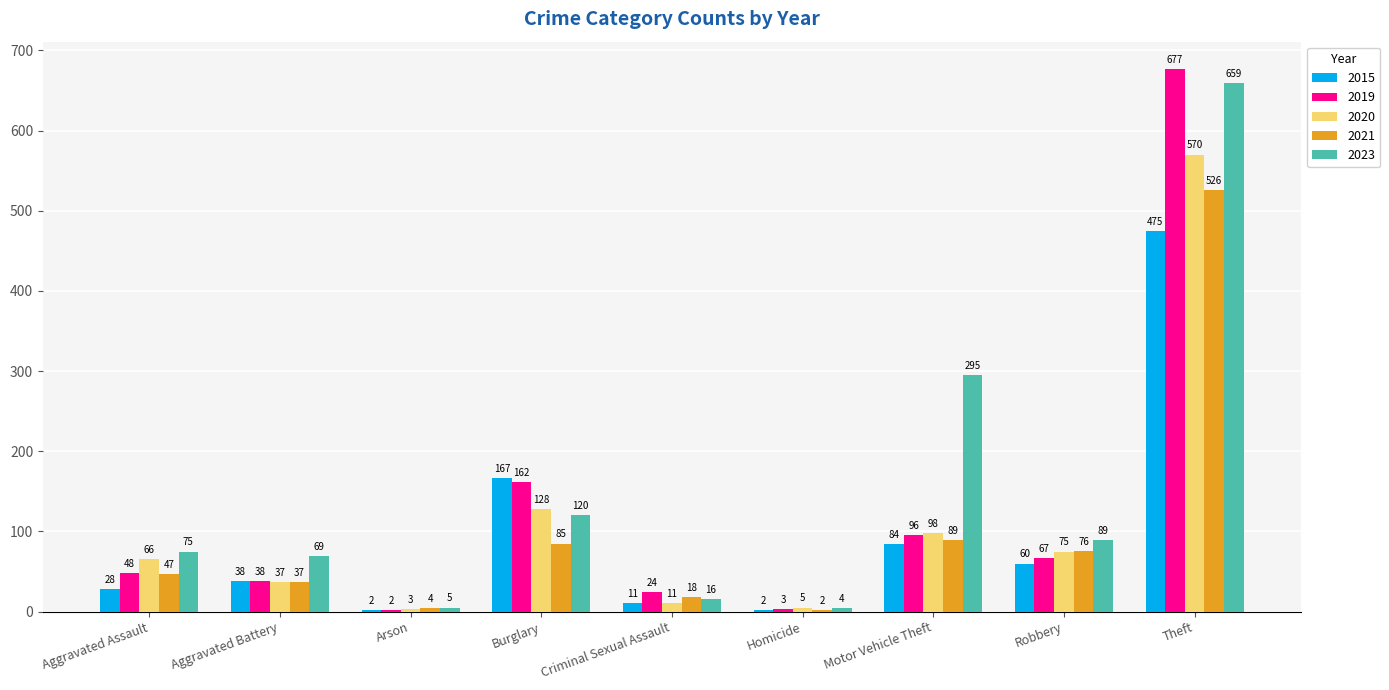

The 2021 series shows 2 at Homicide. True or false?

True